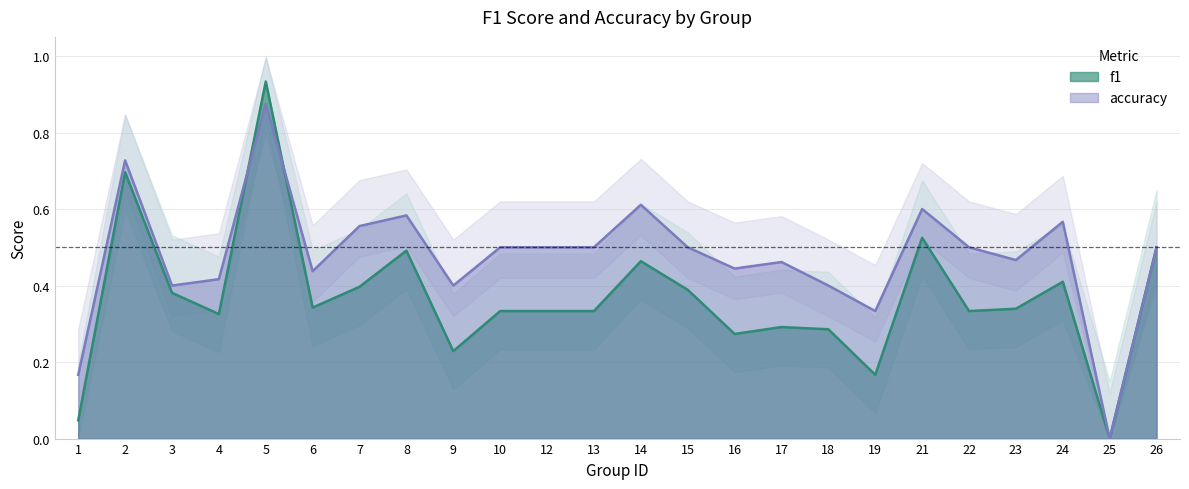

Where do f1 and accuracy first cross each other?

4 and 5